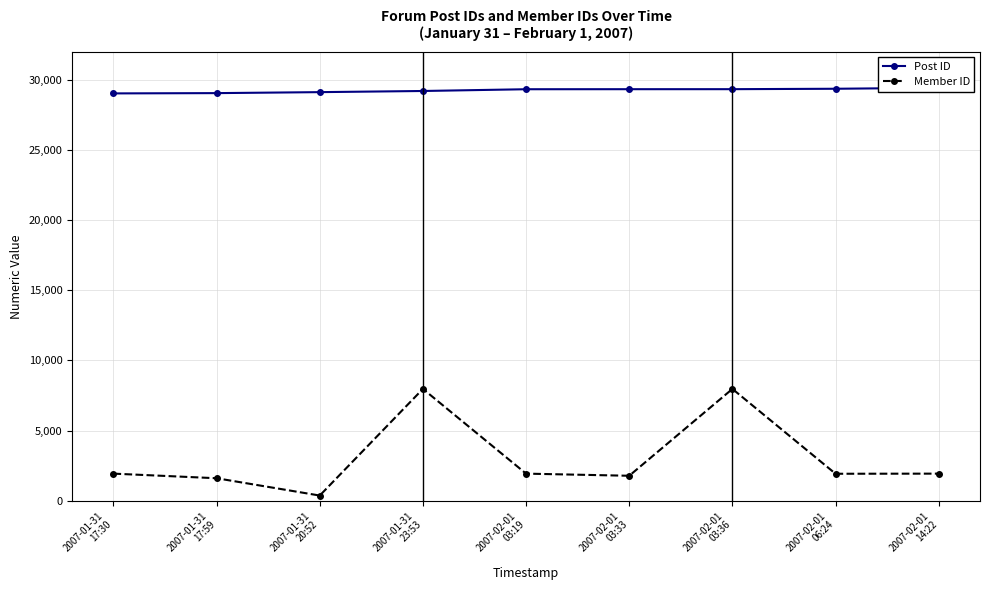

Reading left to right, extract all data points from this chart.

Post ID: 29036	29056	29126	29208	29333	29336	29337	29367	29435
Member ID: 1932	1604	370	7971	1932	1780	7971	1923	1932